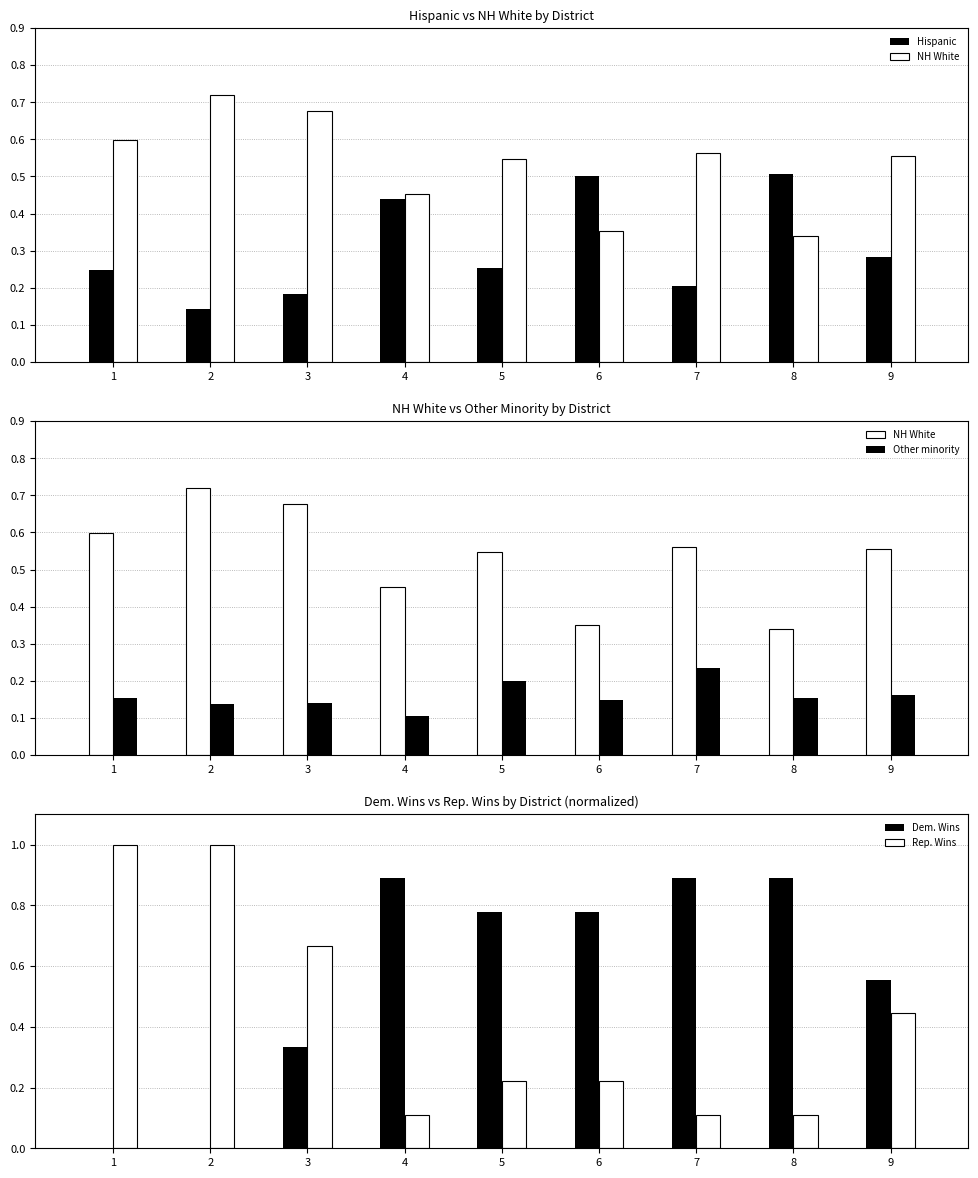

How many distinct data groups are displayed?

5